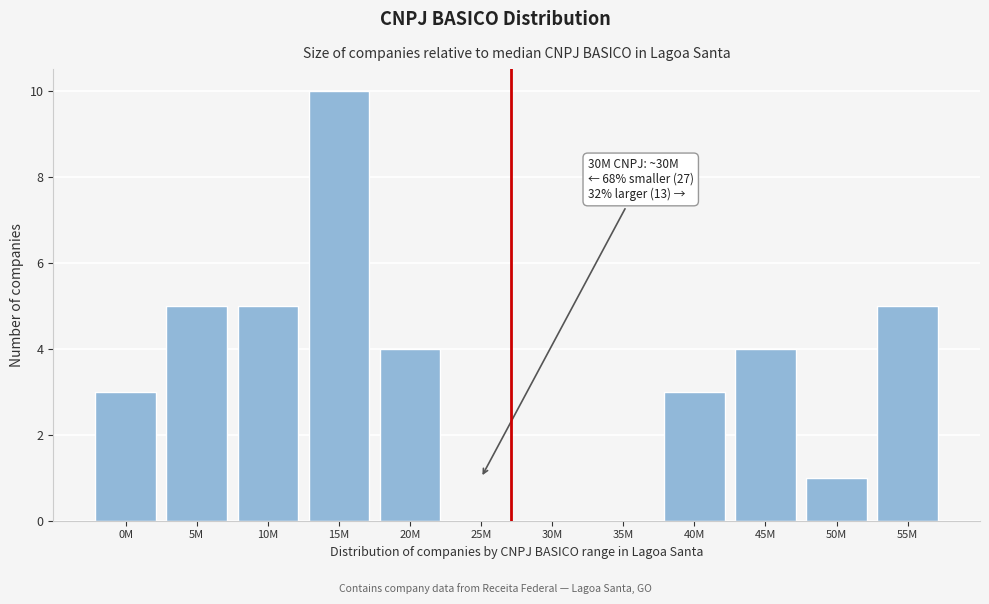

Reading left to right, list all the values displayed in this chart.

0M=3	5M=5	10M=5	15M=10	20M=4	25M=0	30M=0	35M=0	40M=3	45M=4	50M=1	55M=5